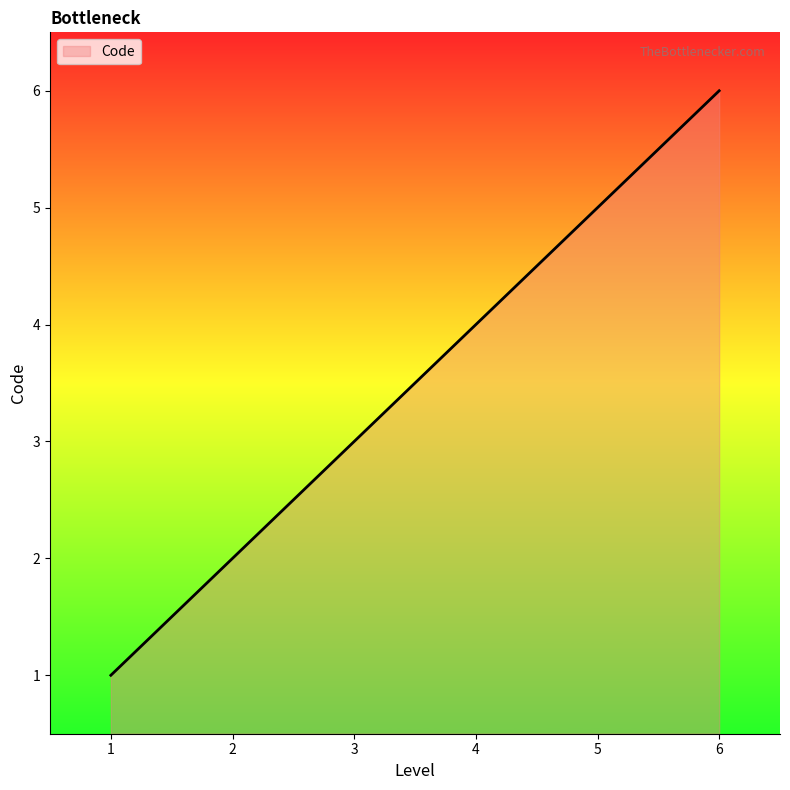

List the labels in order of value, largest first.

6, 5, 4, 3, 2, 1